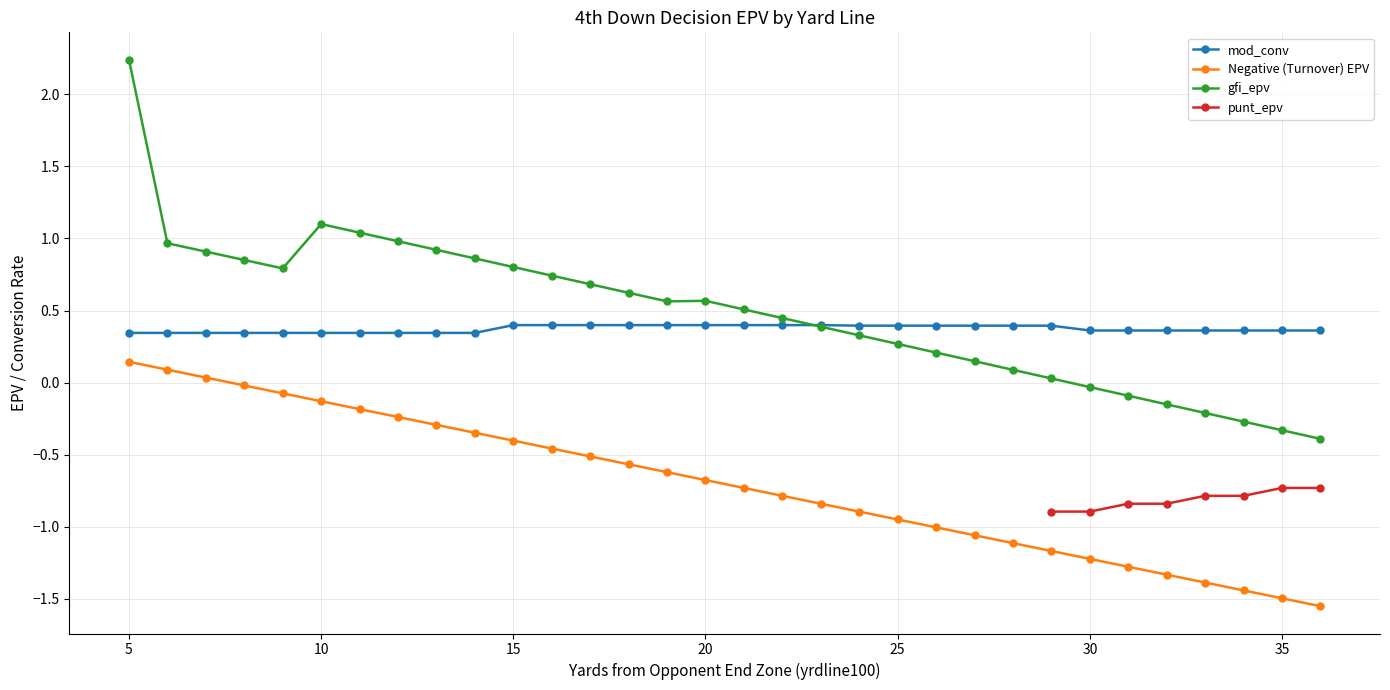

Is this an area chart (filled region under the line)?

No